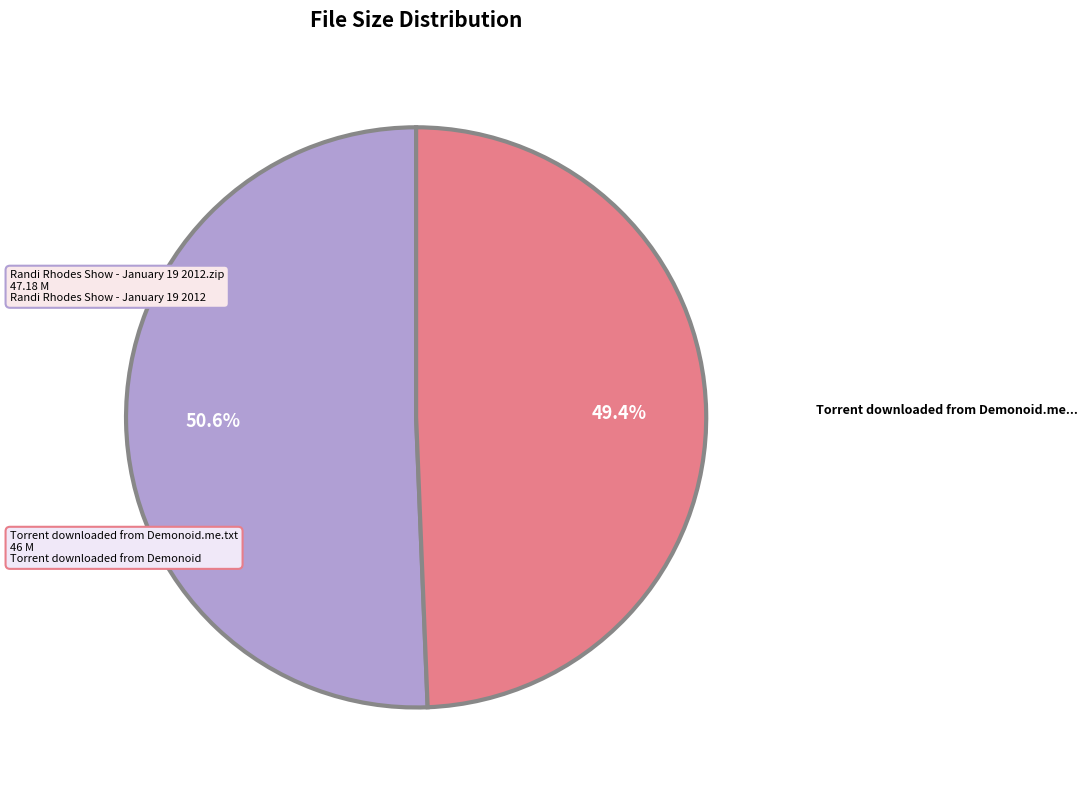

How many slices are in this pie chart?

2